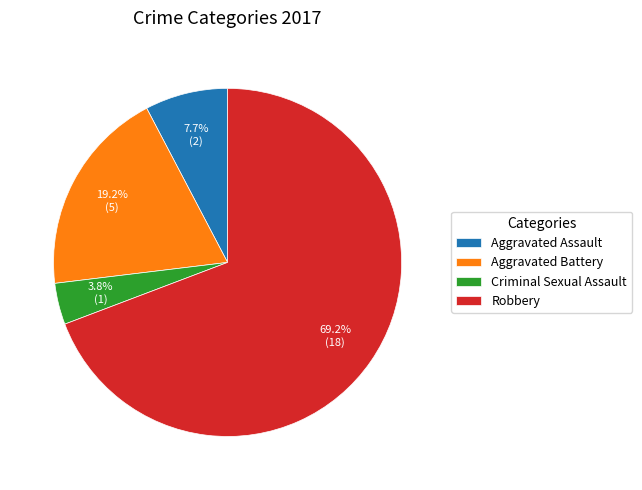

To the nearest percent, what portion does Criminal Sexual Assault represent?

4%